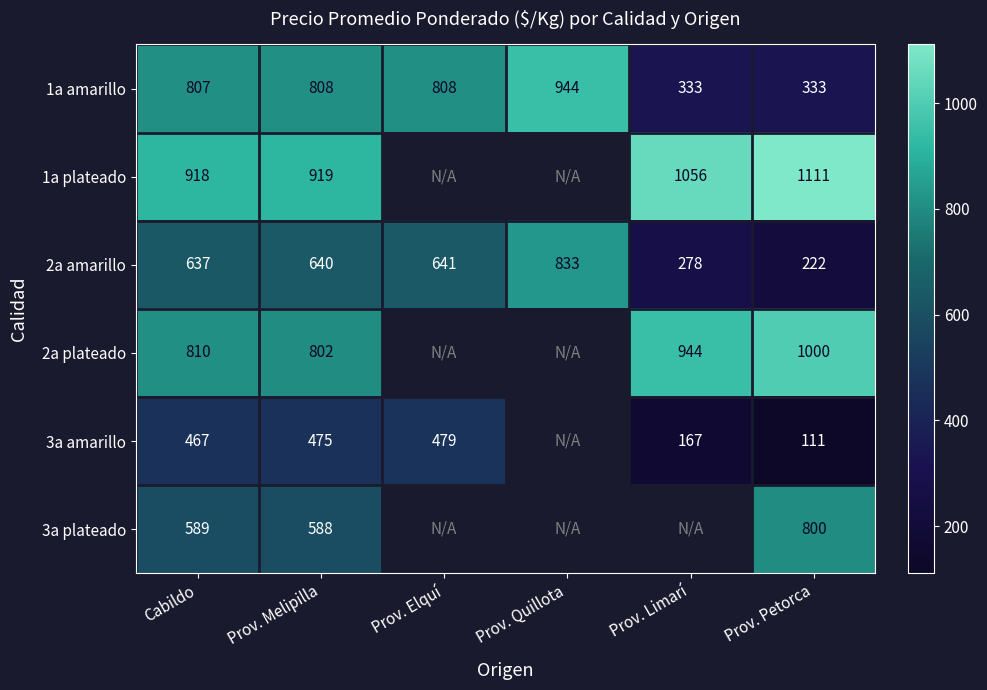

Where is 1a amarillo nearest to the value 638?

Cabildo